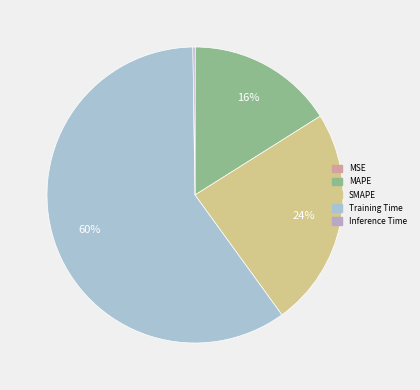

Which slice is the largest?

Training Time